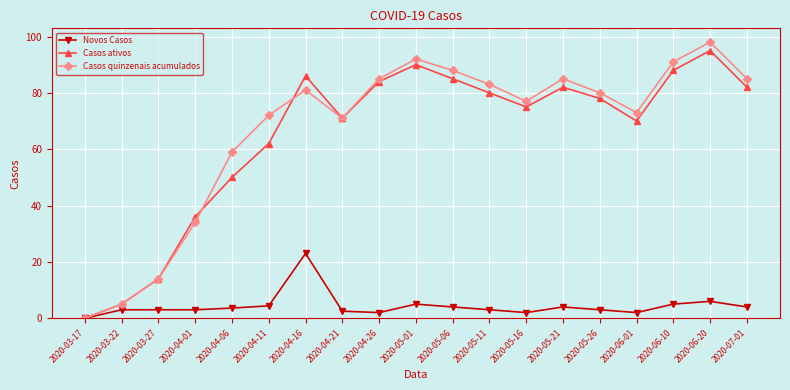

At which label is Casos ativos closest to 47?

2020-04-06